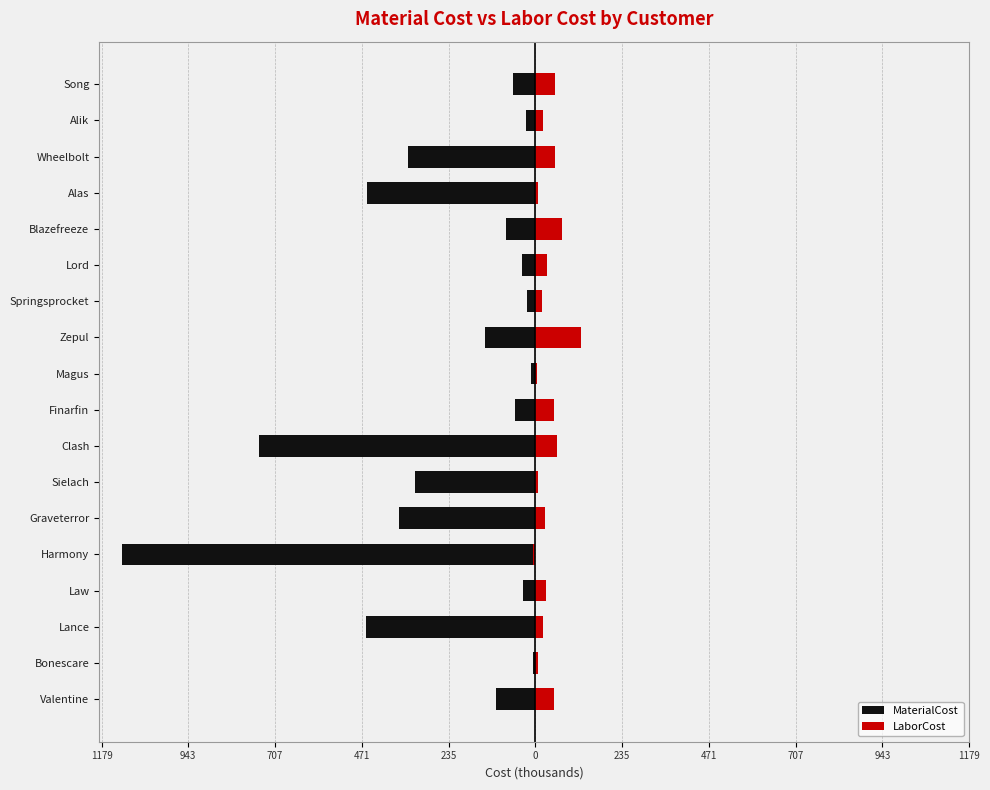

What is the average value of the LaborCost series?

35.5